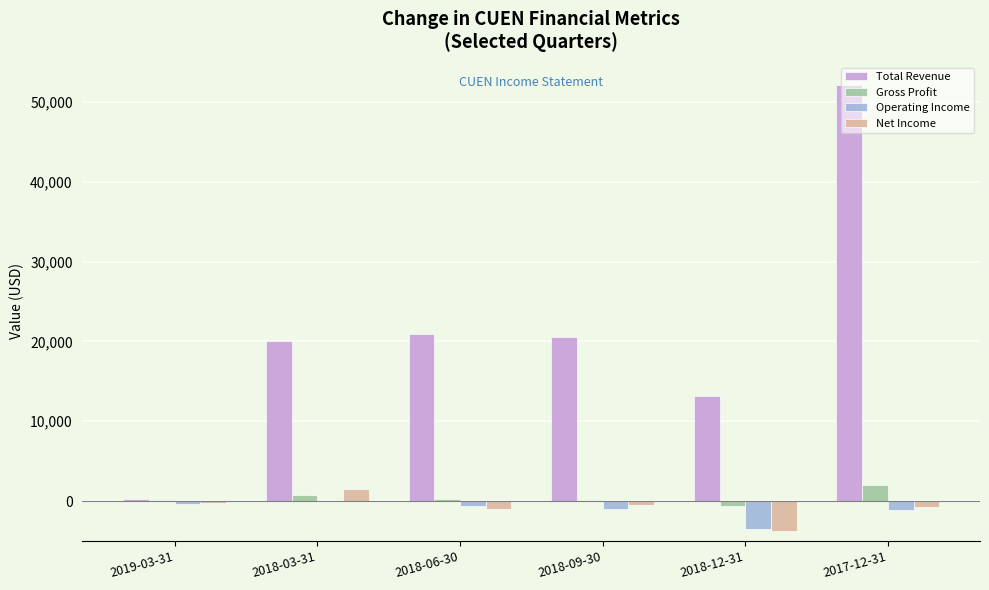

Which series has the largest total across all categories?

Total Revenue